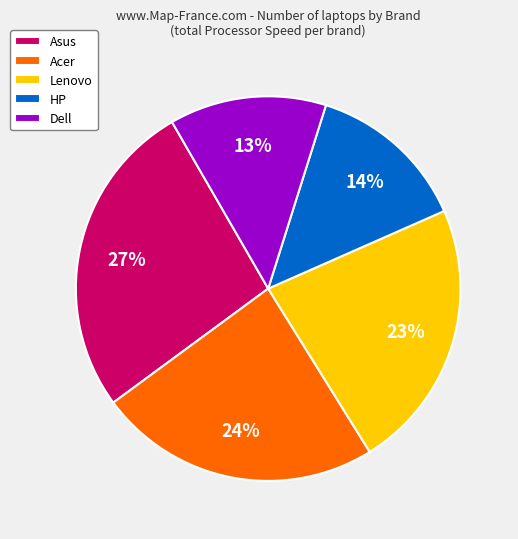

What is the largest slice in the pie chart?

Asus